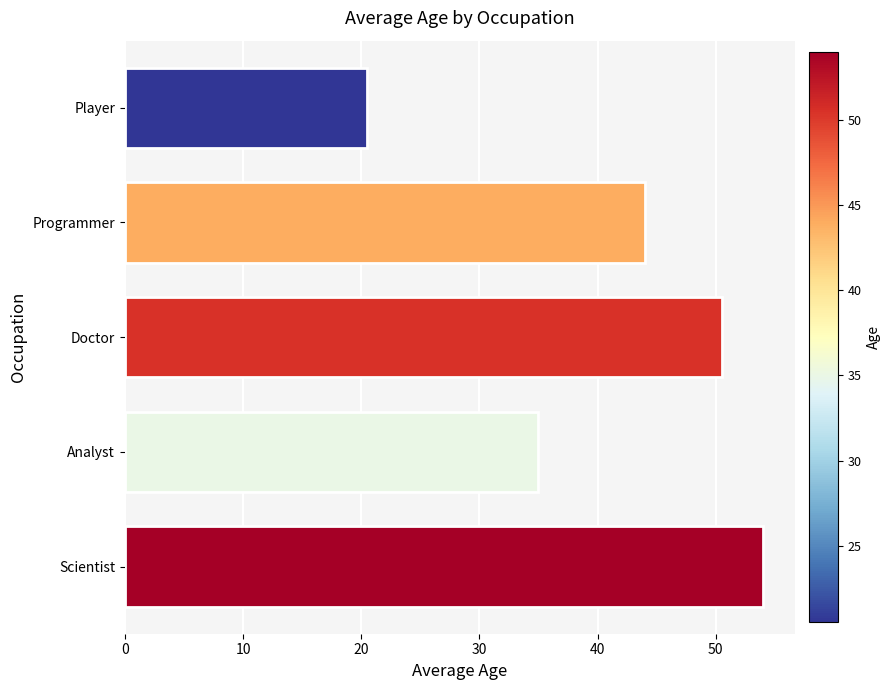

Does the chart contain stacked bars?

No